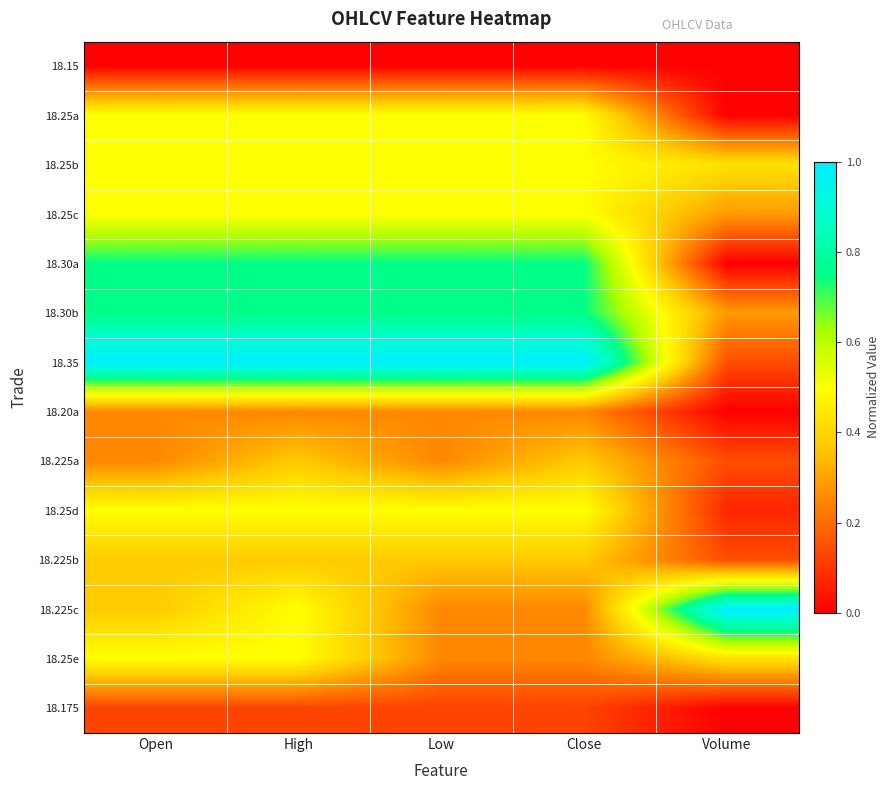

At which category is the sum across all series the highest?

High